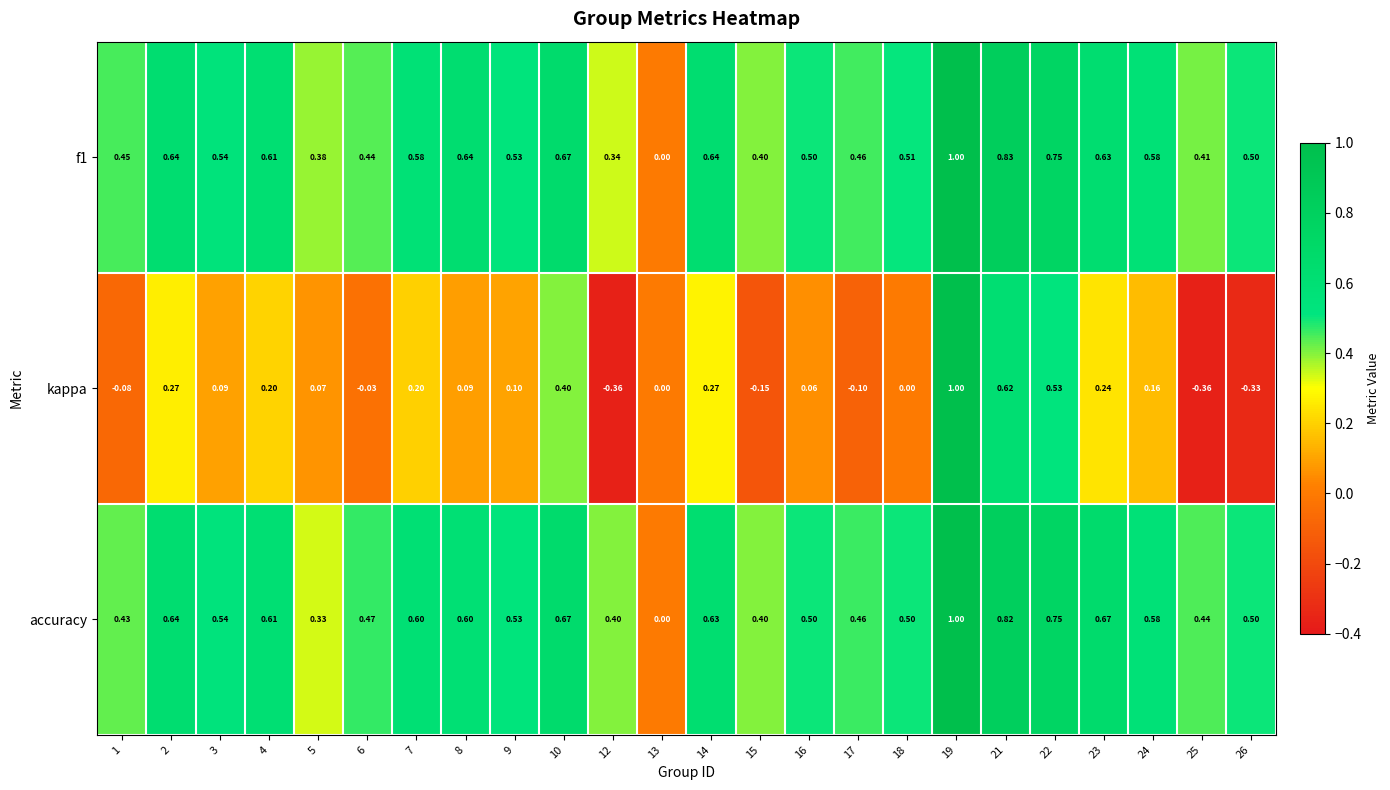

Is the value of kappa at 25 greater than the value of f1 at 7?

No